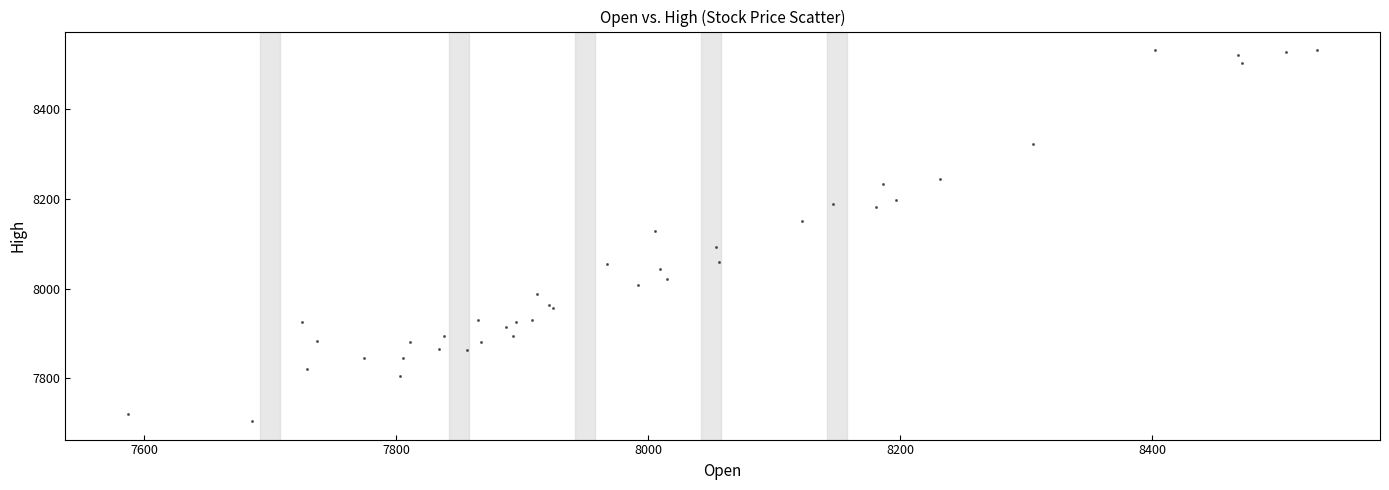

What Y value in the scatter plot is closest to 8117?

8128.9